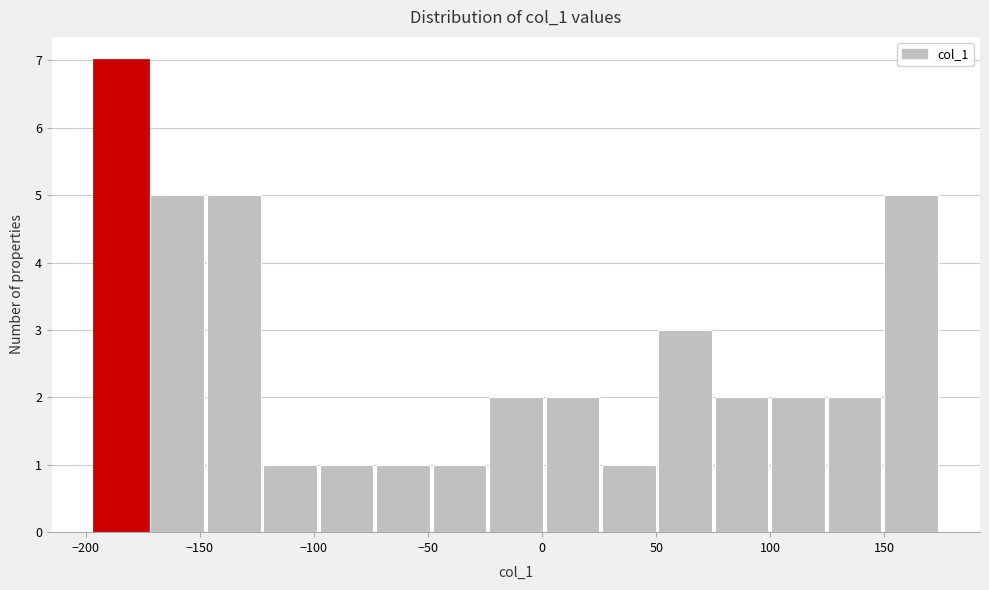

Over which range of the x-axis is the bar tallest?

-195 to -170